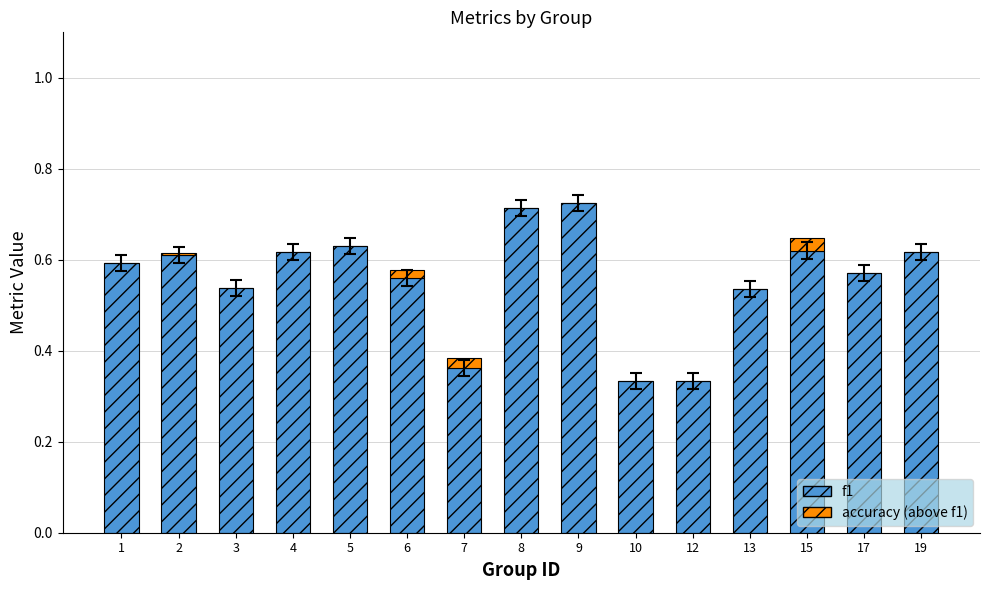

Are the bars grouped side by side (vs. stacked)?

No